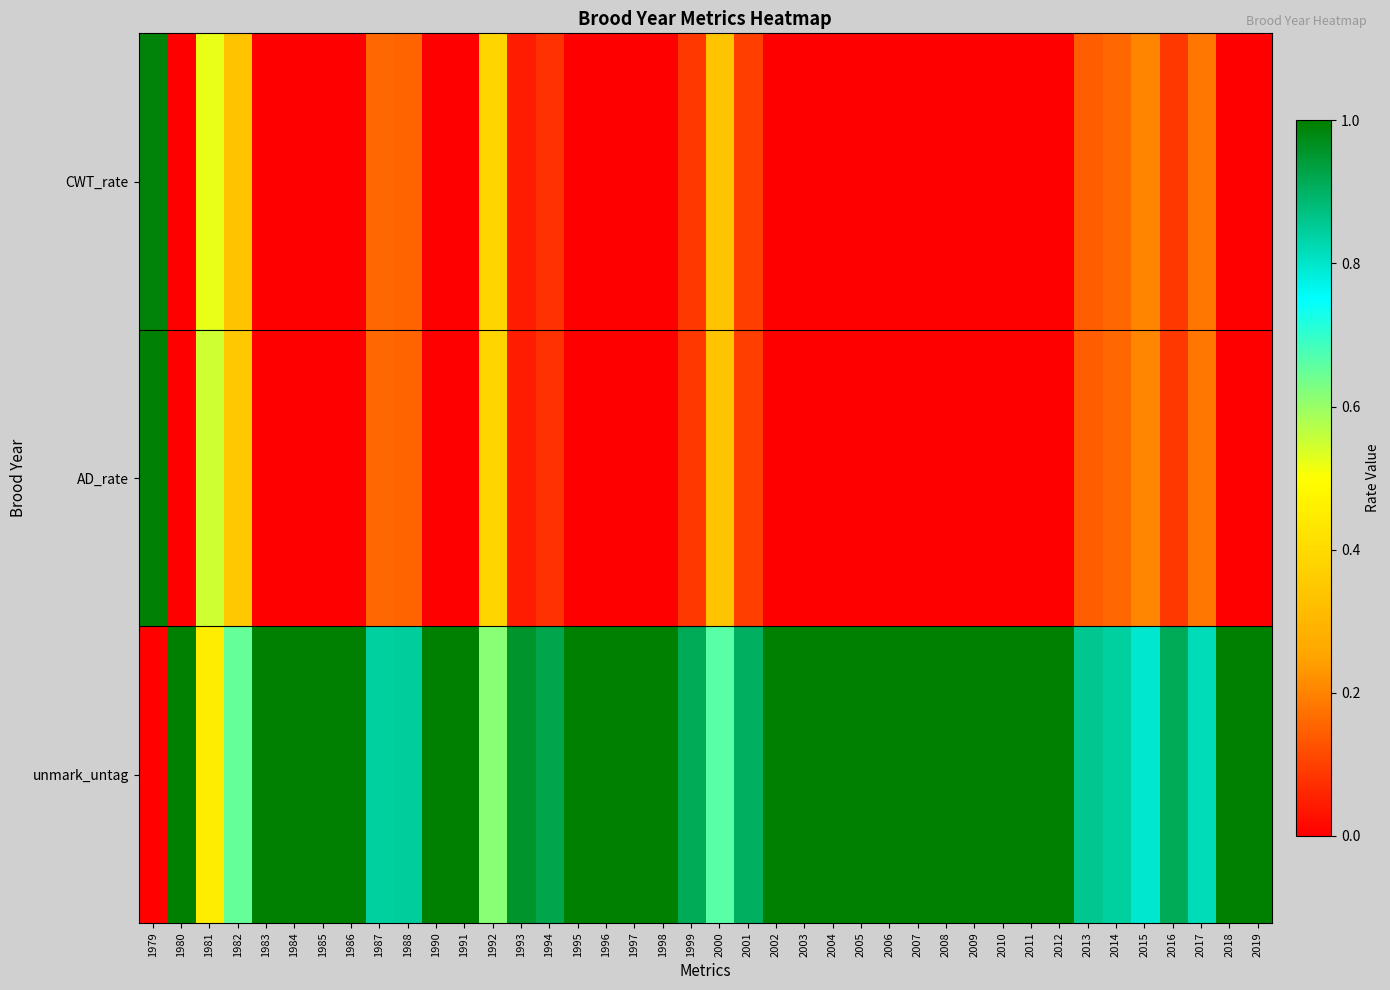

What is the total value across all series at 1998?

1.0